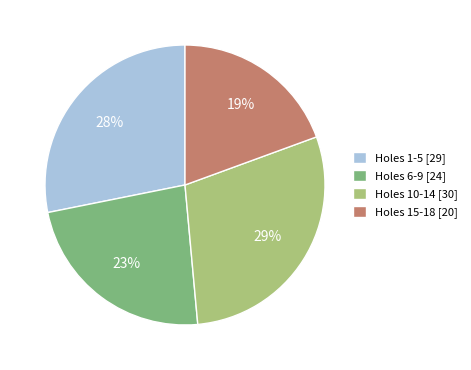

True or false: Holes 15-18 [20] accounts for 19% of the total.

True